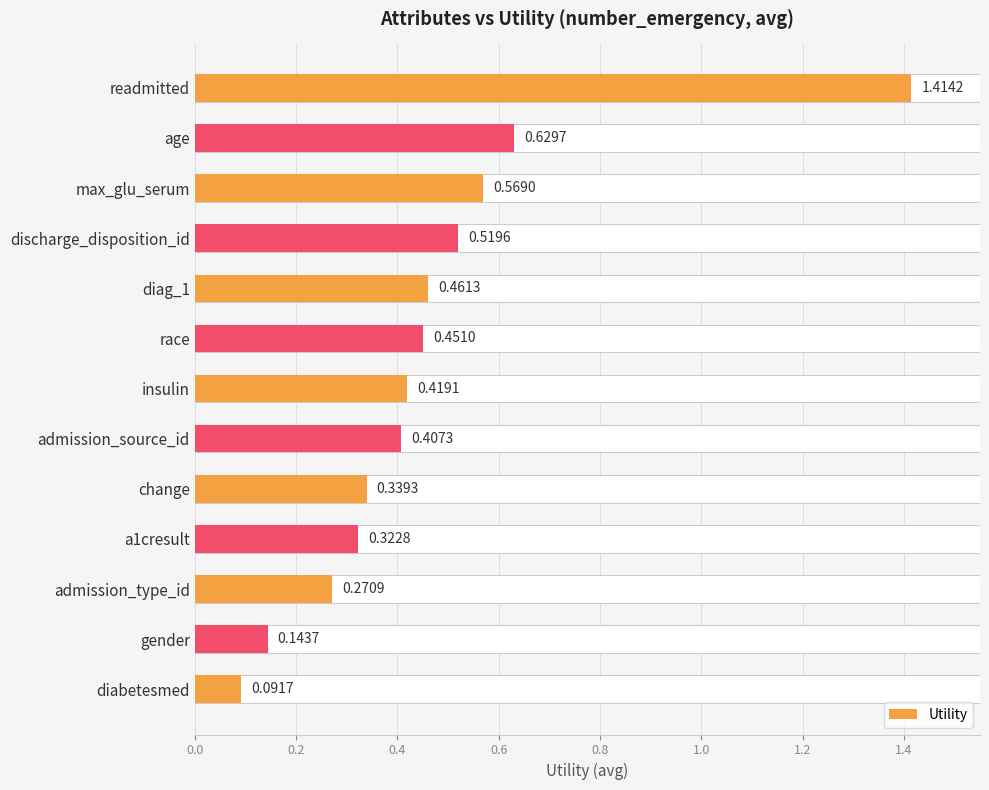

Reading left to right, extract all data points from this chart.

1.4	0.6	0.6	0.5	0.5	0.5	0.4	0.4	0.3	0.3	0.3	0.1	0.1